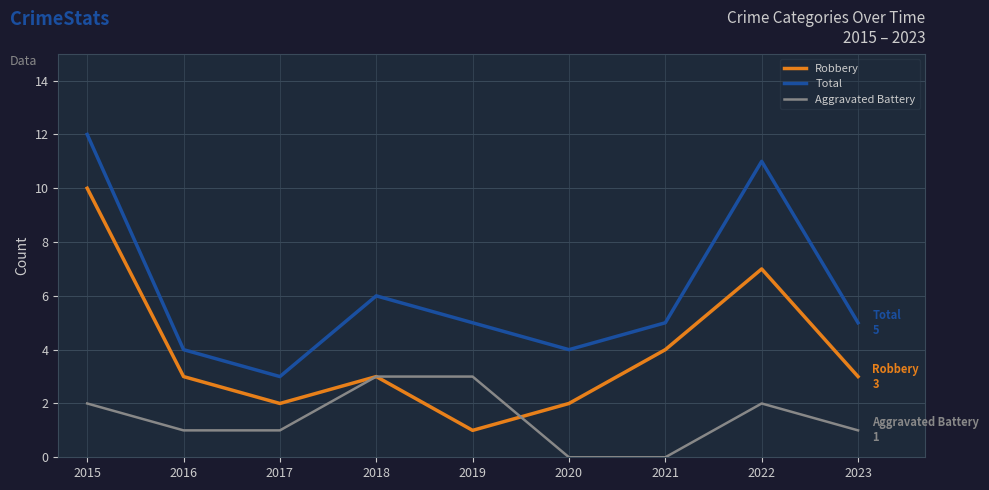

What is the total value across all series at 2019?

9